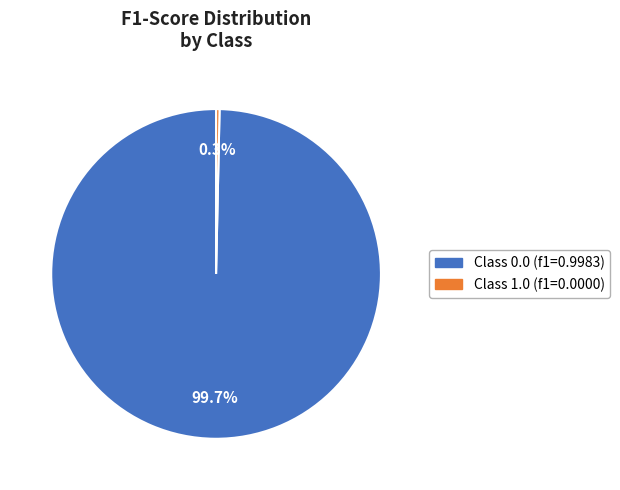

Does any single category account for the majority?

Yes